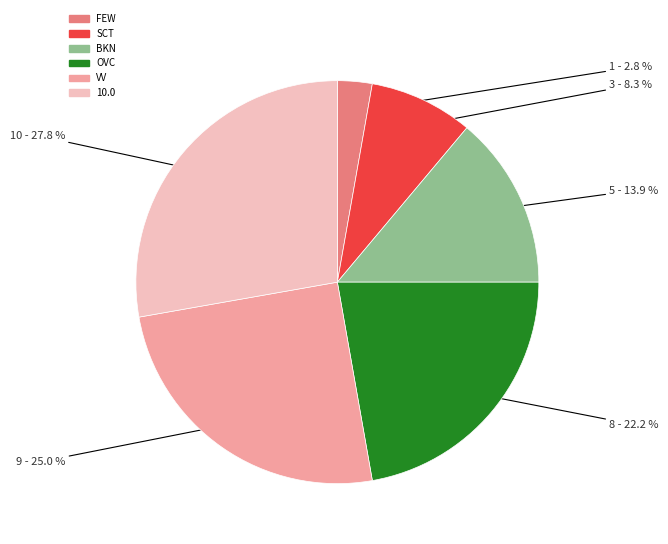

To the nearest percent, what is the average slice percentage?

17%